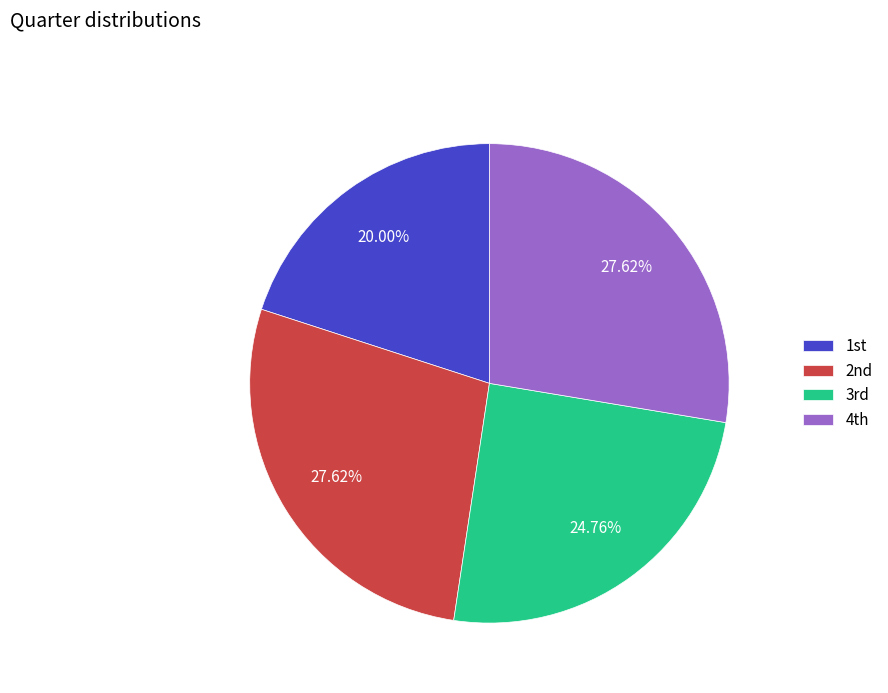

Is there any slice that represents more than half of the pie?

No